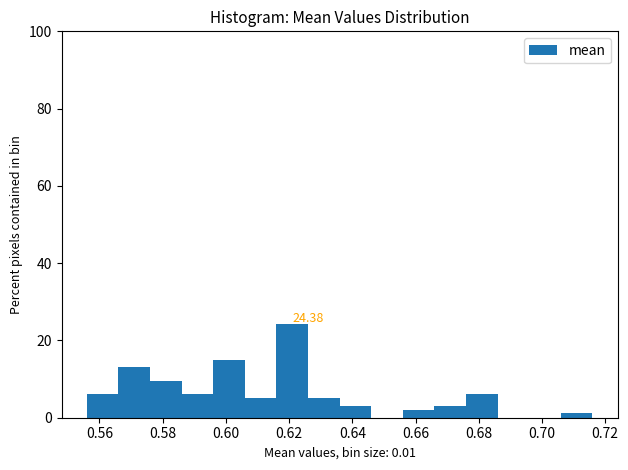

Over which range of the x-axis is the bar tallest?

0.616 to 0.626